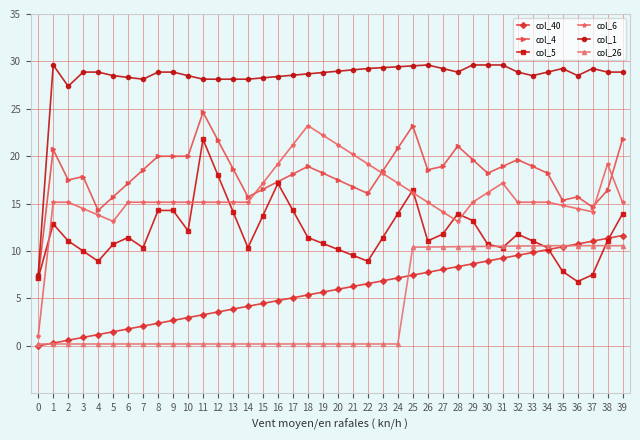

How many categories are shown in the chart?

40